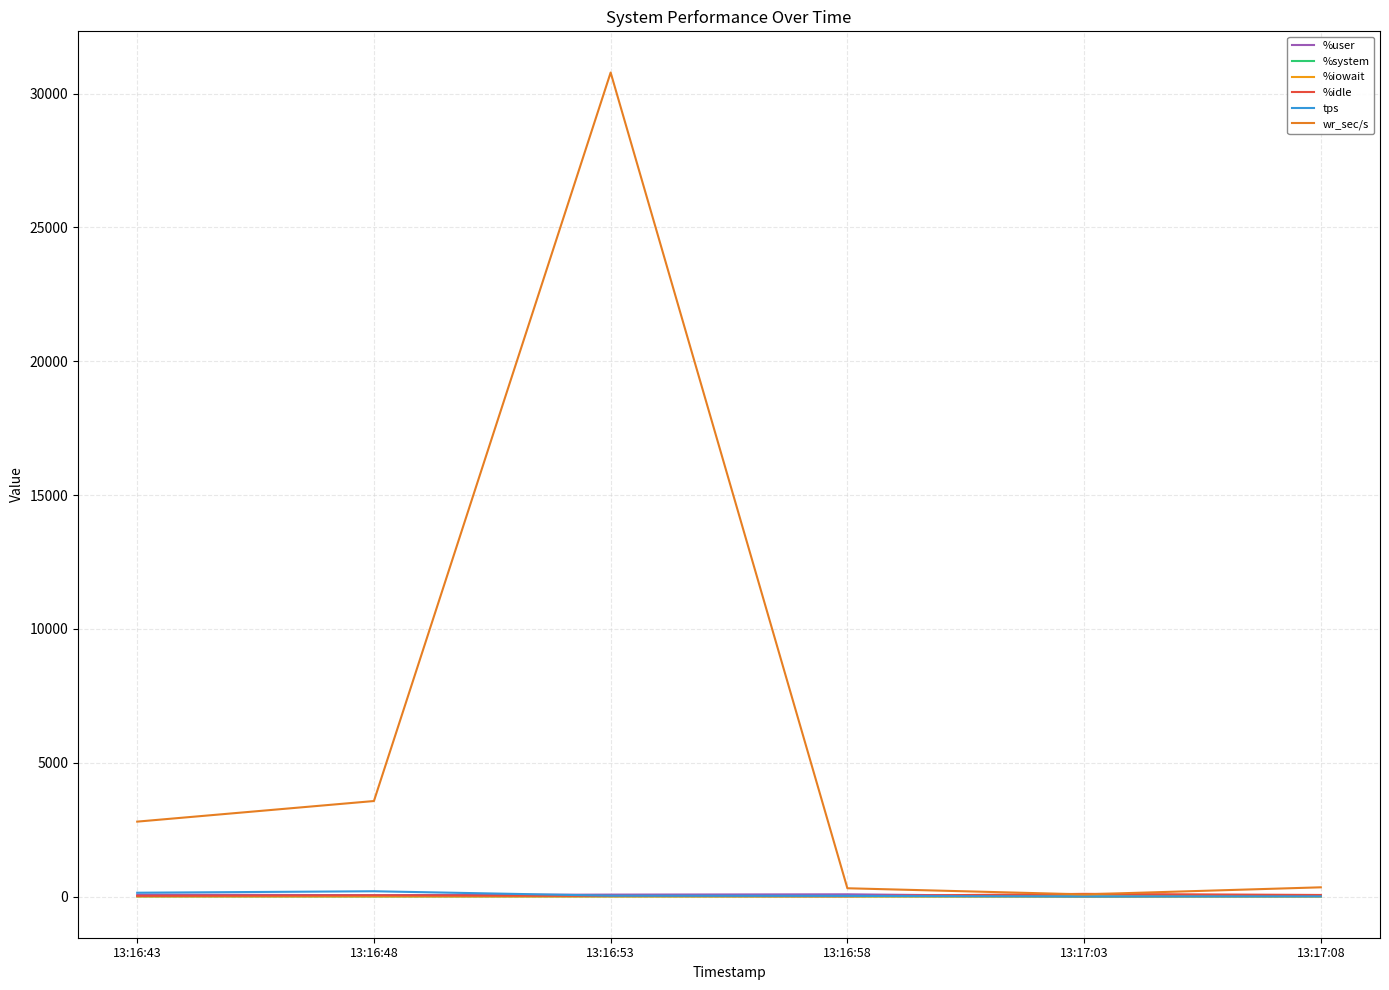

Rank the series by their maximum value, from highest to lowest.

wr_sec/s, tps, %idle, %user, %system, %iowait